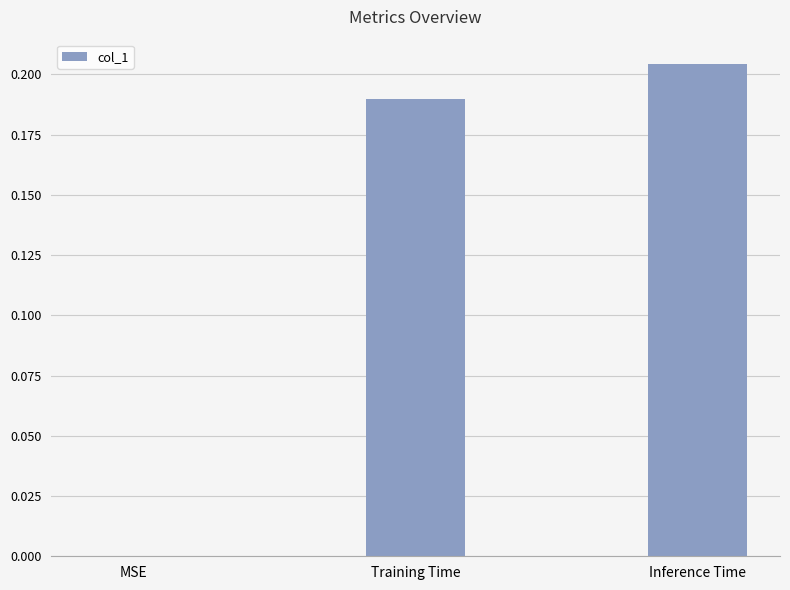

Which label corresponds to the largest value in the chart?

Inference Time